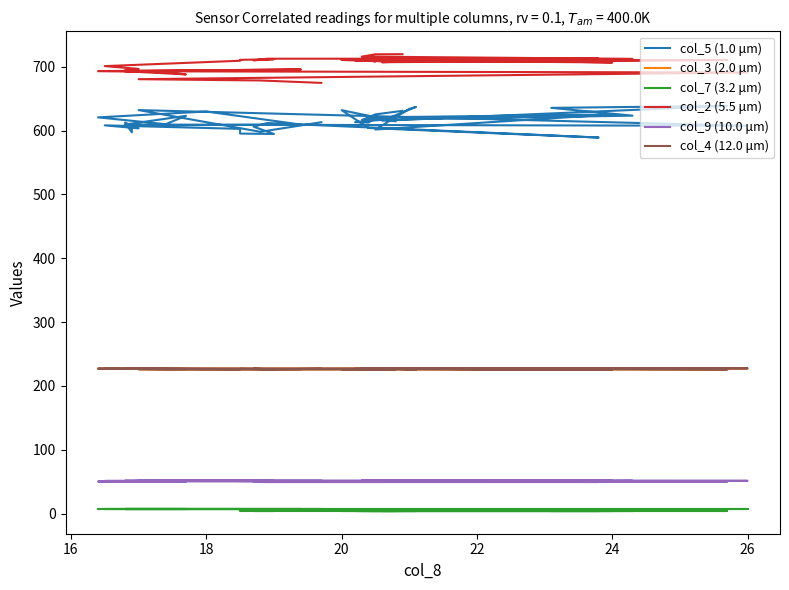

At which category does col_5 (1.0 μm) reach its first local peak?

24